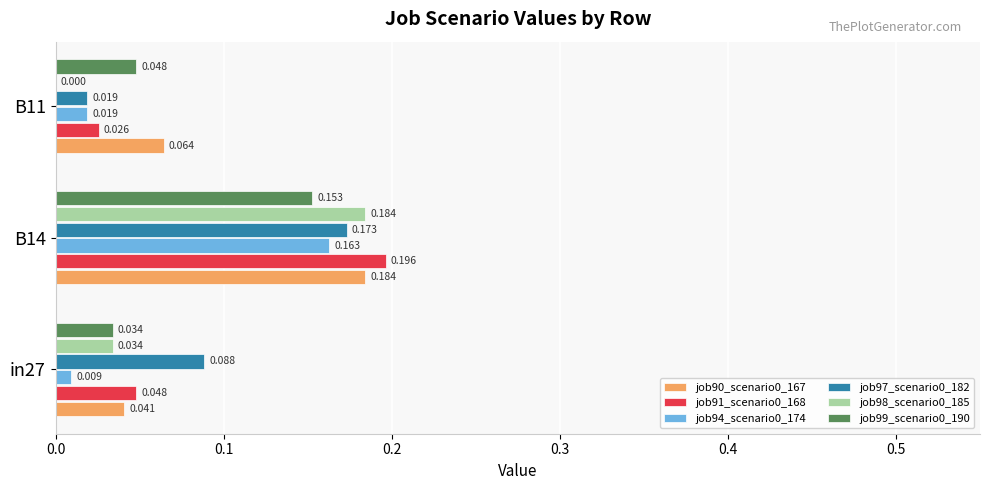

Is the value of job90_scenario0_167 at B14 greater than the value of job91_scenario0_168 at in27?

Yes